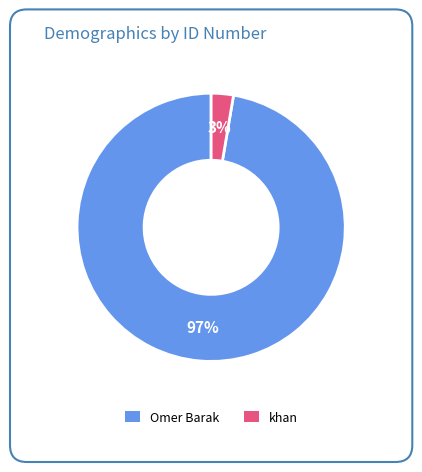

Which has a higher value, khan or Omer Barak?

Omer Barak